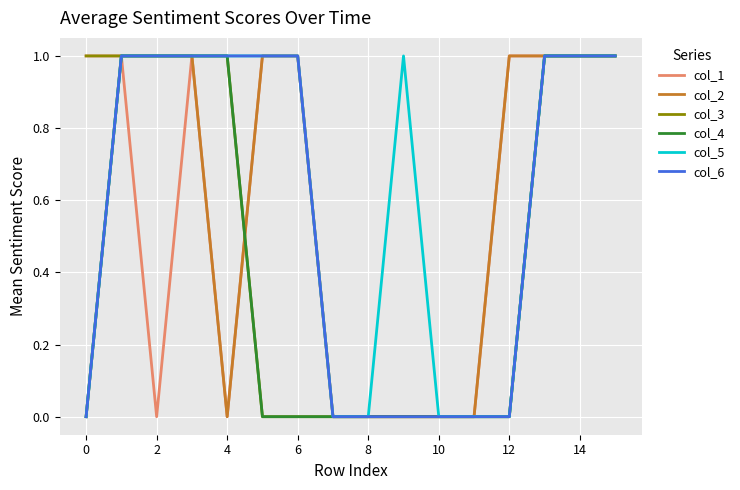

How many lines are shown in the chart?

6